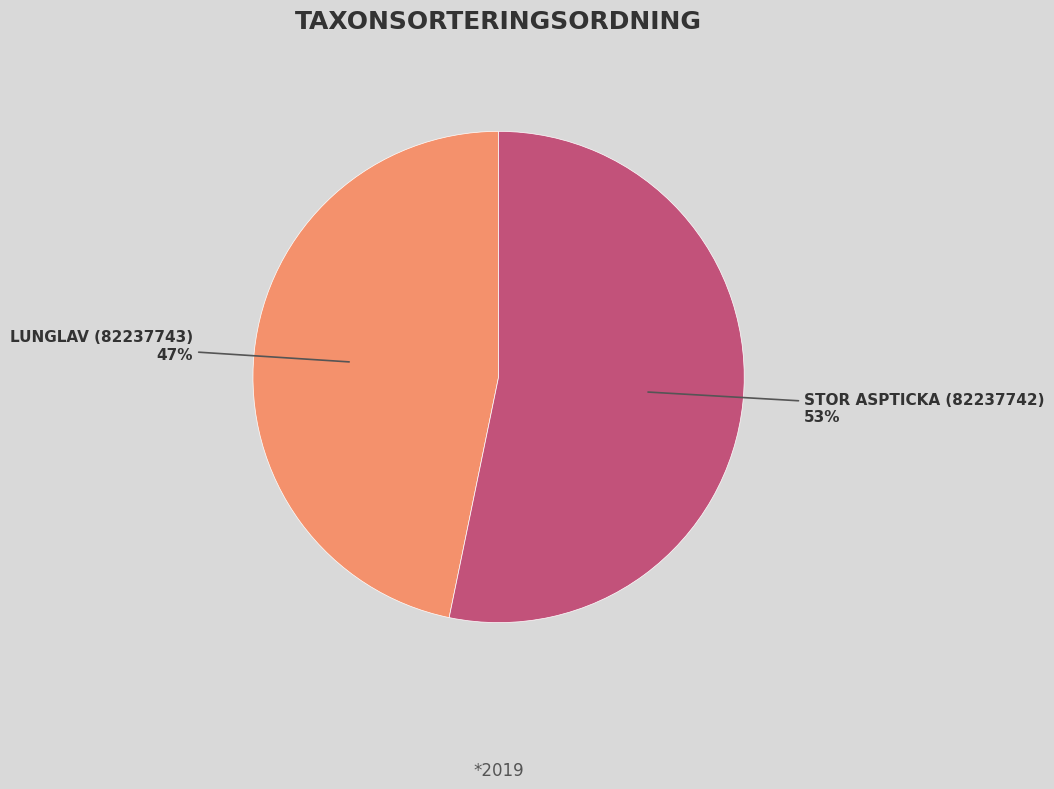

To the nearest percent, what is the difference between the largest and smallest slice percentages?

6%